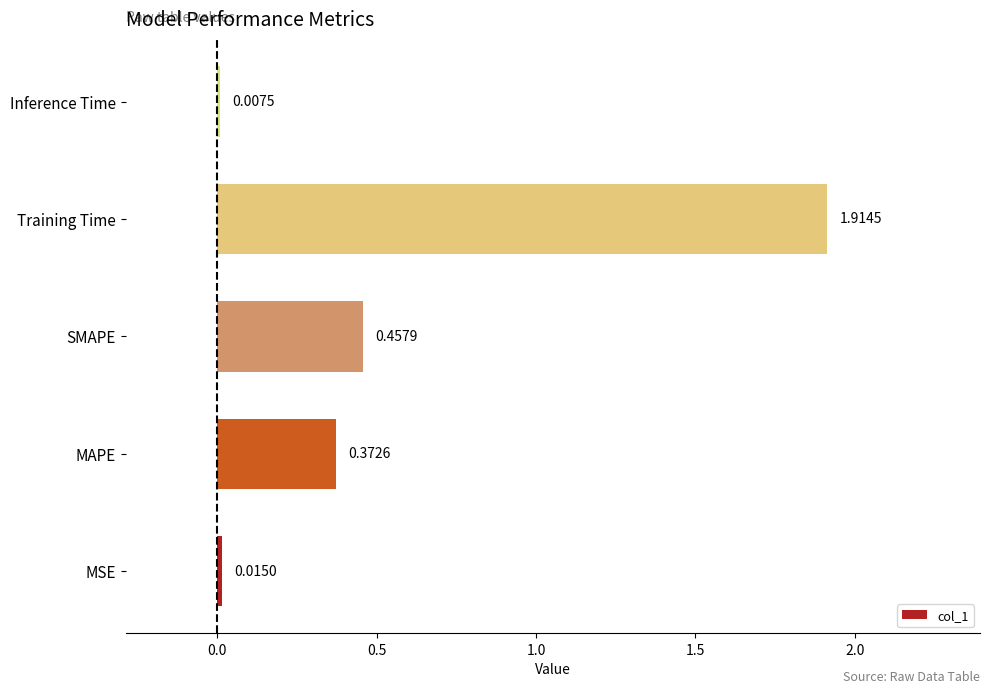

How many distinct data groups are displayed?

1